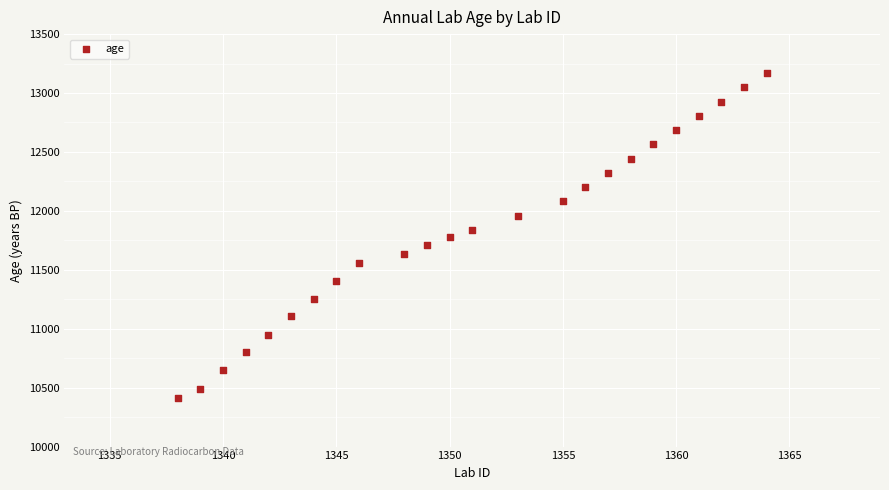

What is the range of X values (max minus min)?

26